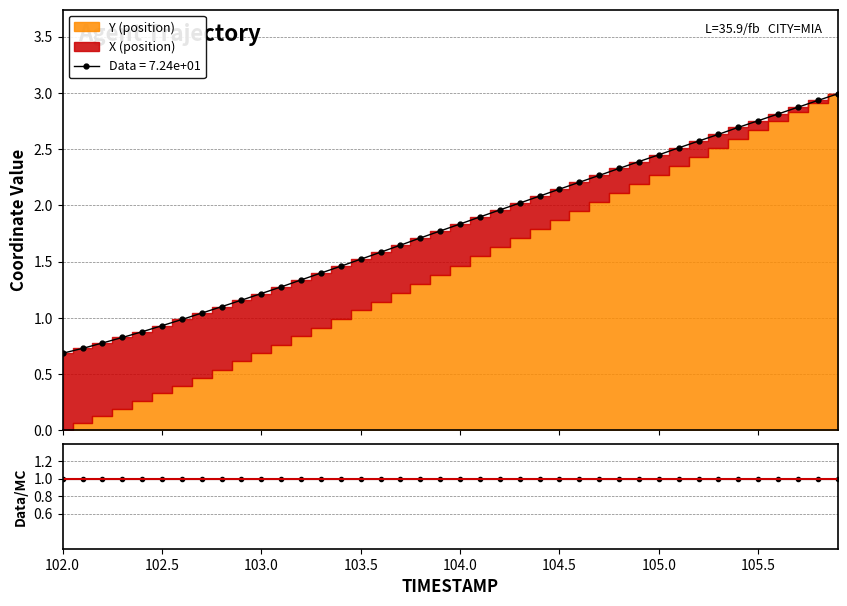

Reading left to right, what are all the values shown in this chart?

102.0=0.7	102.1=0.7	102.2=0.8	102.3=0.8	102.4=0.9	102.5=0.9	102.6=1.0	102.7=1.0	102.8=1.1	102.9=1.2	103.0=1.2	103.1=1.3	103.2=1.3	103.3=1.4	103.4=1.5	103.5=1.5	103.6=1.6	103.7=1.6	103.8=1.7	103.9=1.8	104.0=1.8	104.1=1.9	104.2=2.0	104.3=2.0	104.4=2.1	104.5=2.1	104.6=2.2	104.7=2.3	104.8=2.3	104.9=2.4	105.0=2.4	105.1=2.5	105.2=2.6	105.3=2.6	105.4=2.7	105.5=2.8	105.6=2.8	105.7=2.9	105.8=2.9	105.9=3.0